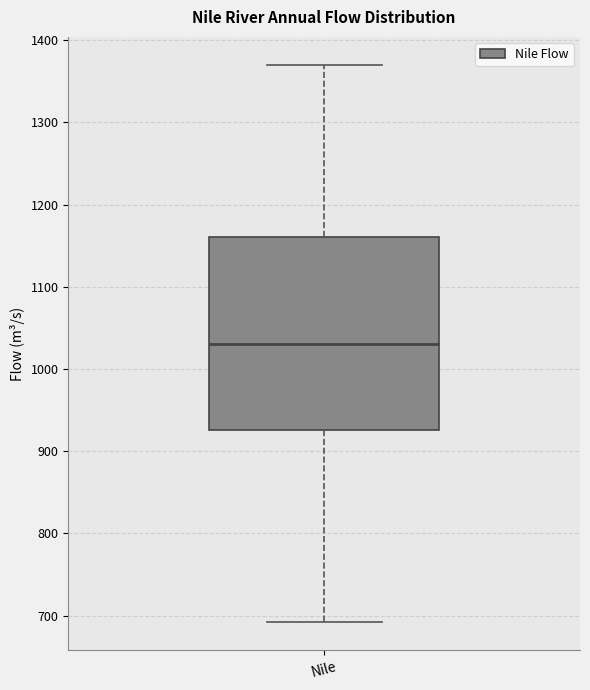

Read this box plot against the y-axis: the position of the median line, the range covered by the box, and the ends of both whiskers. The values are not printed on the chart, so give them approximately, as read against the axis.

median 1030, box 930 to 1160, whiskers 690 to 1370